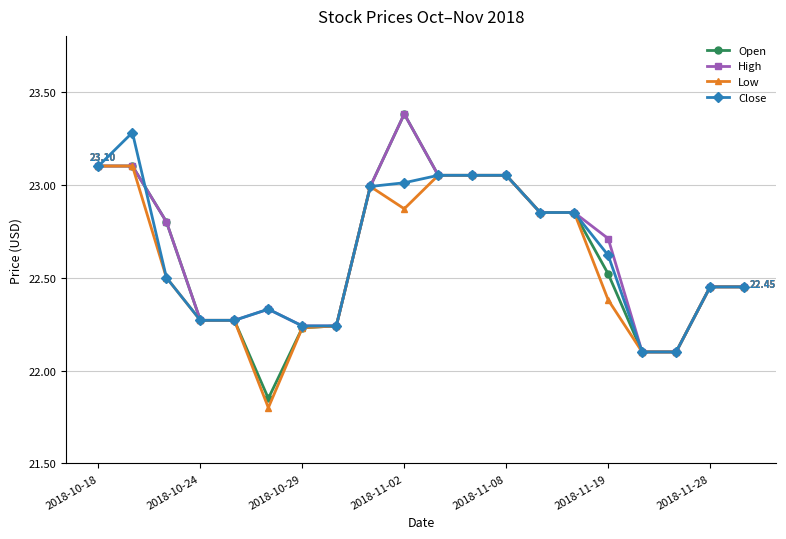

Which series has the widest spread of values?

Open